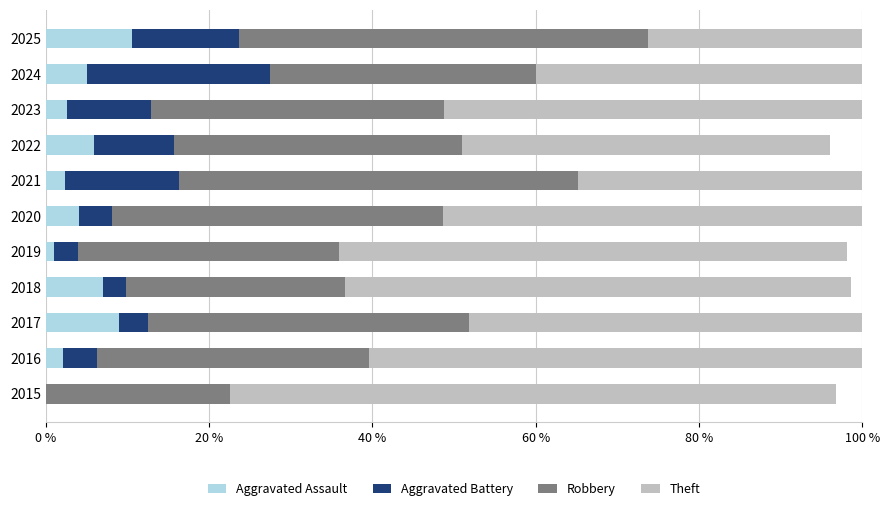

What is the approximate value of Aggravated Assault at 2025?

10.5